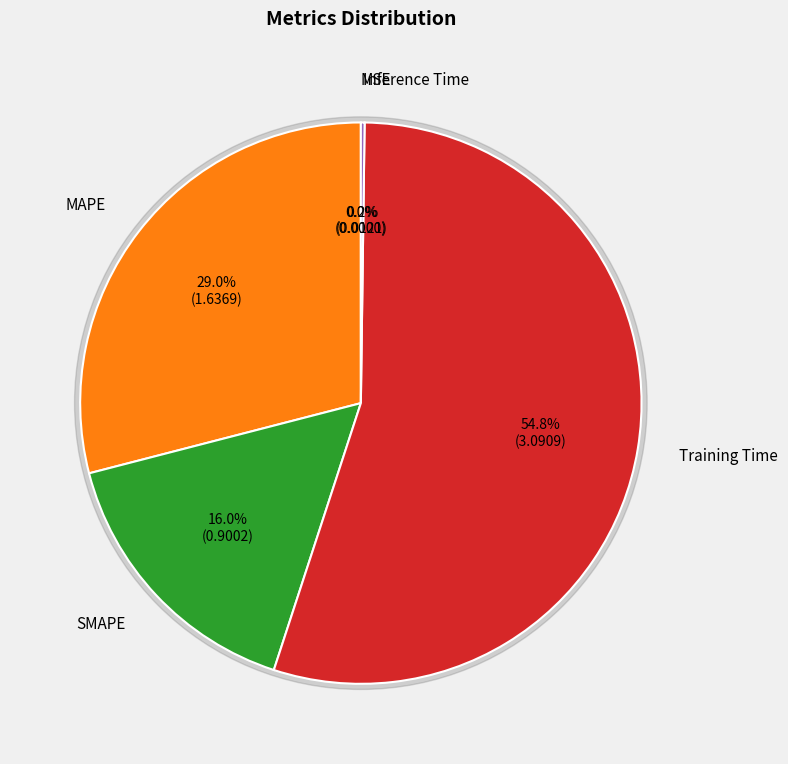

Is it true that SMAPE is 6% of the pie?

False